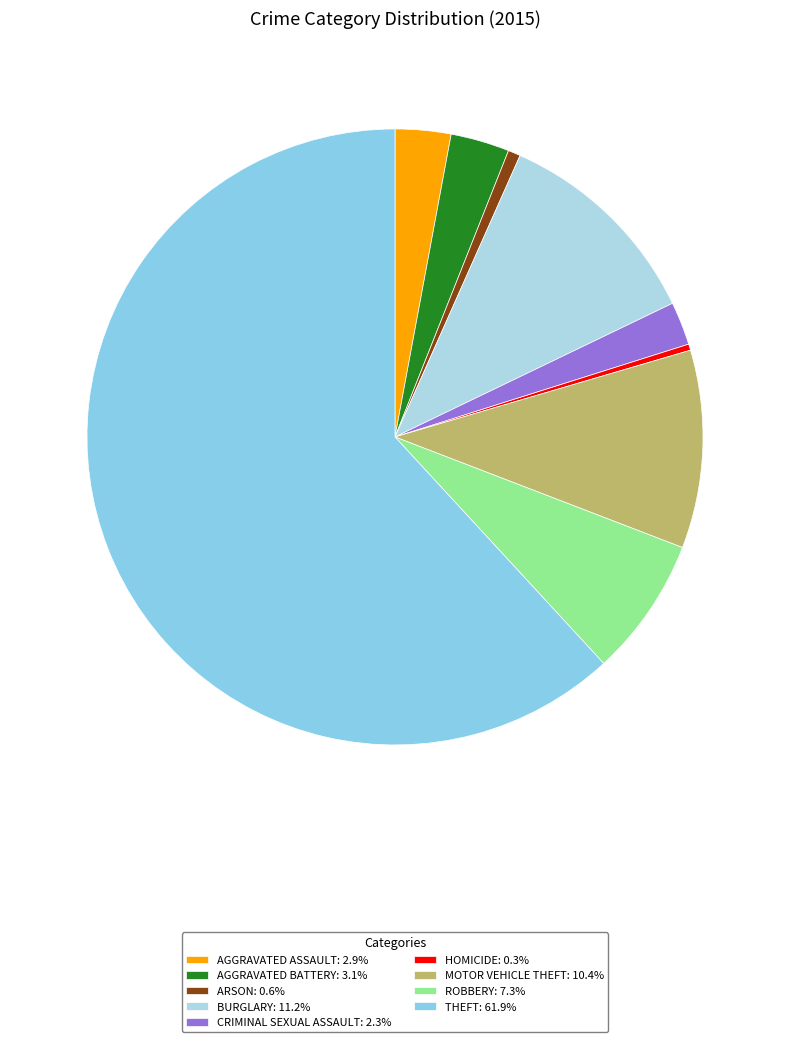

How many segments does this pie chart have?

9